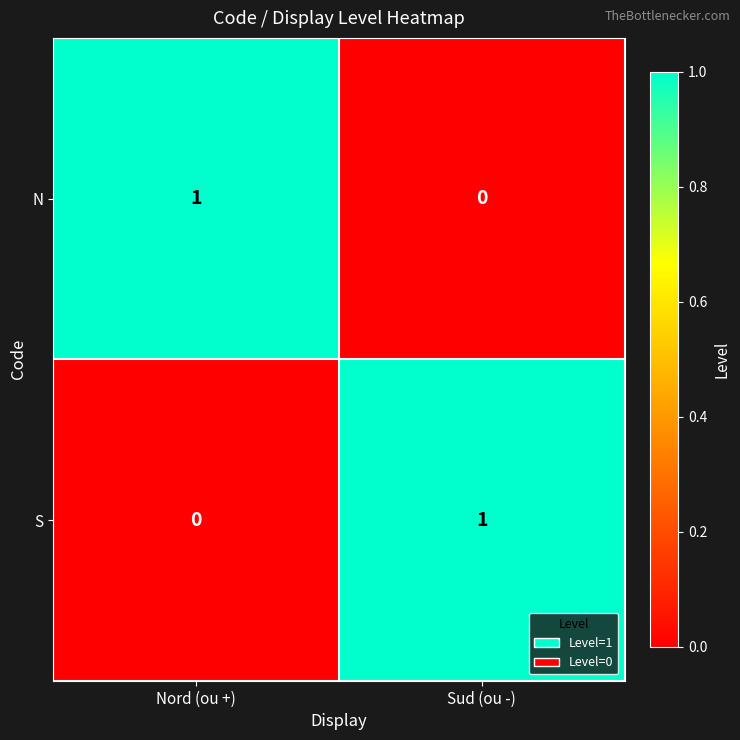

The S series shows 0 at Nord (ou +). True or false?

True